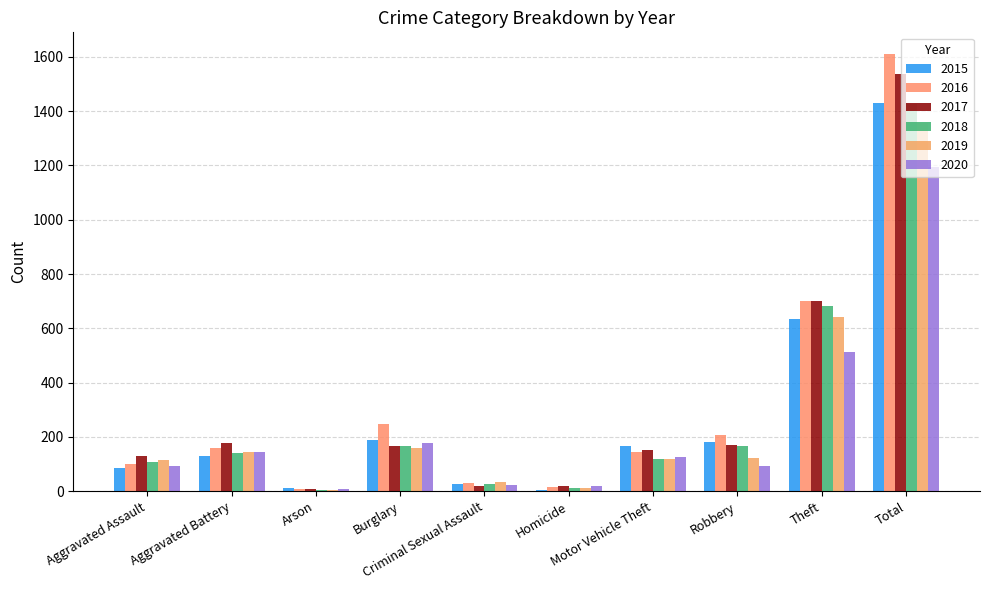

Does the chart contain stacked bars?

No